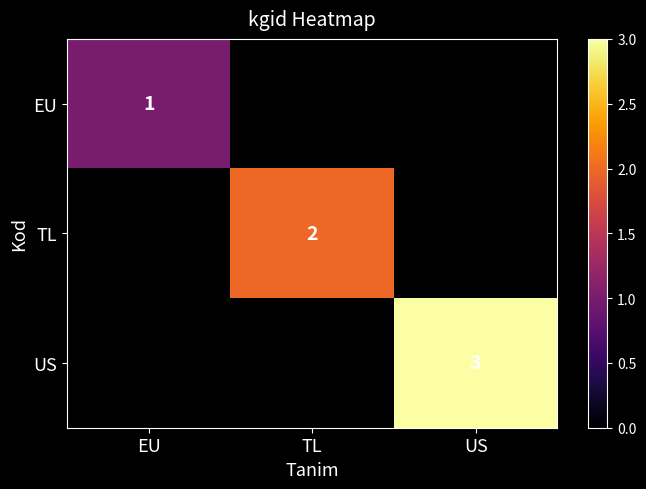

Which has a higher value, EU or US?

US